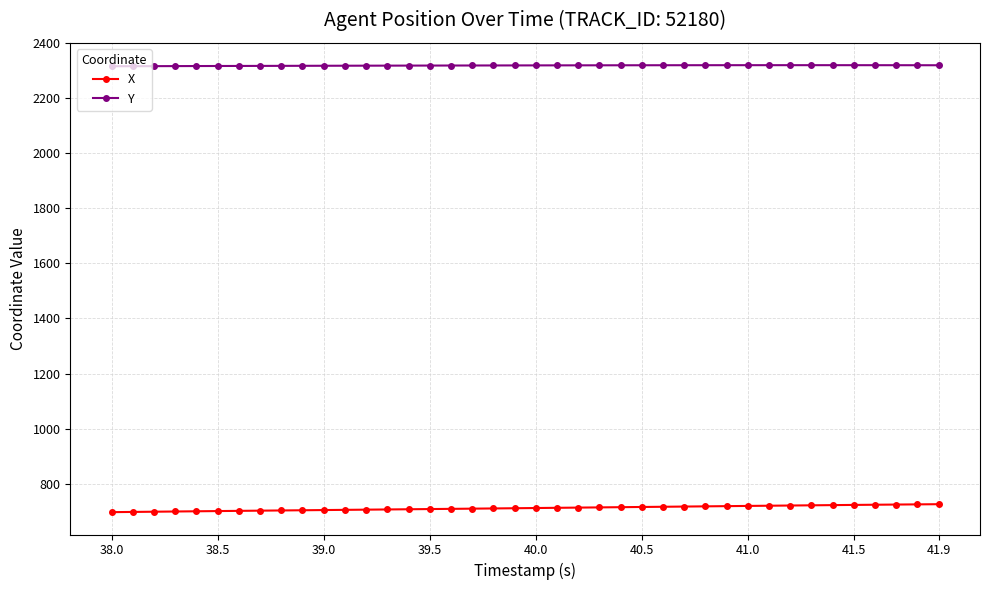

At how many categories does at least one series exceed 832?

40